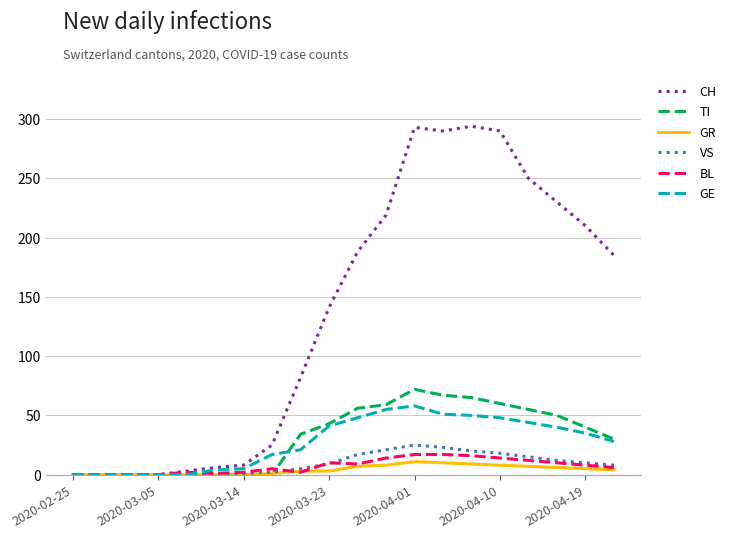

Which series has the largest range (max minus min)?

CH